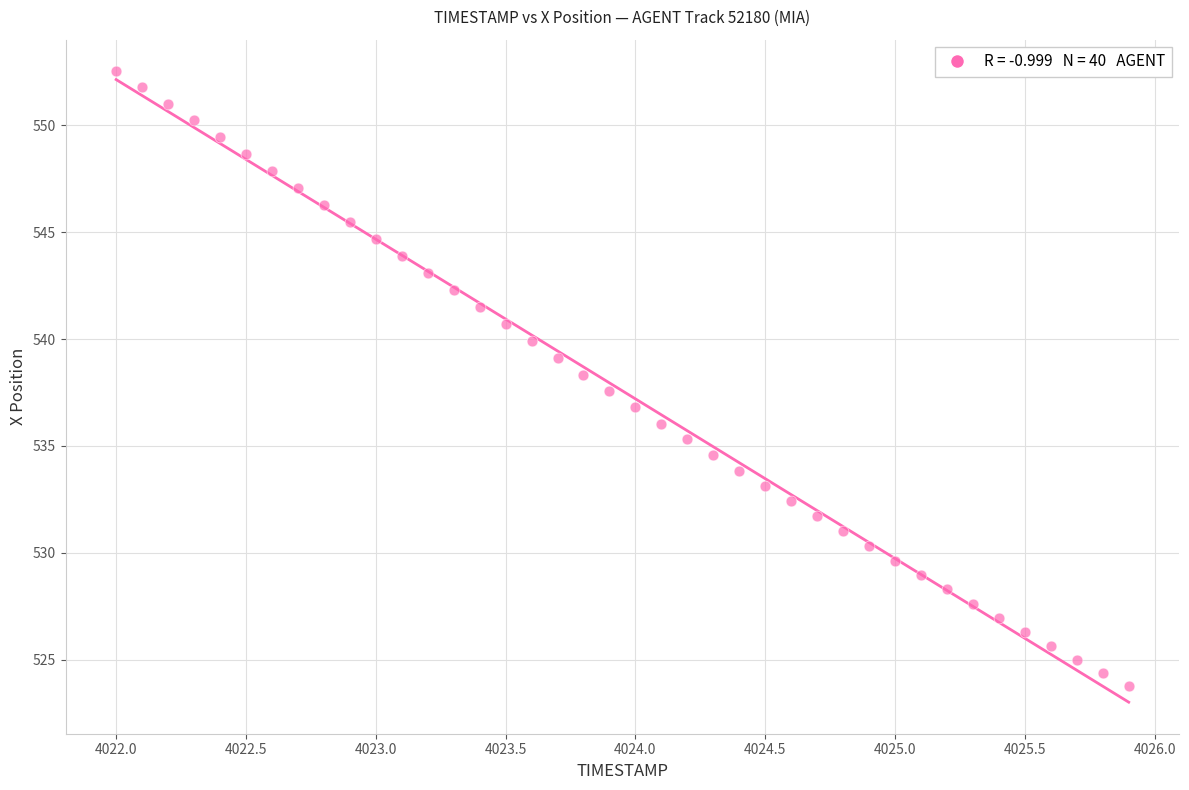

What is the range of X values (max minus min)?

3.9